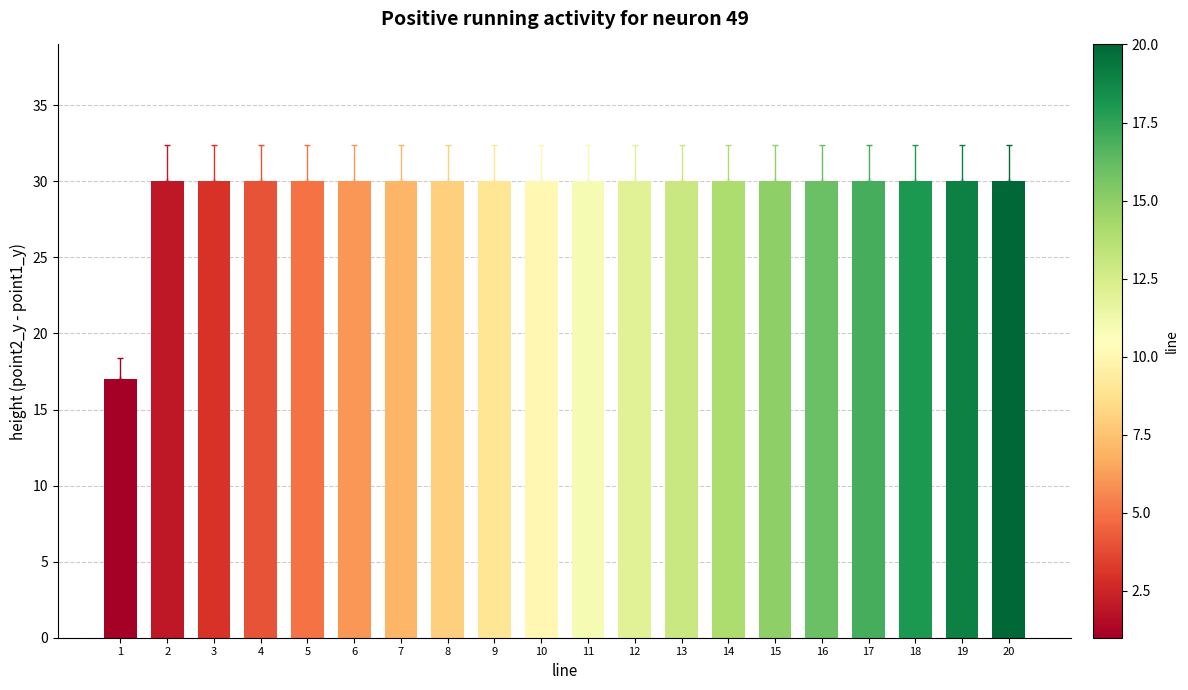

Is it true that the value at 15 is 30?

True